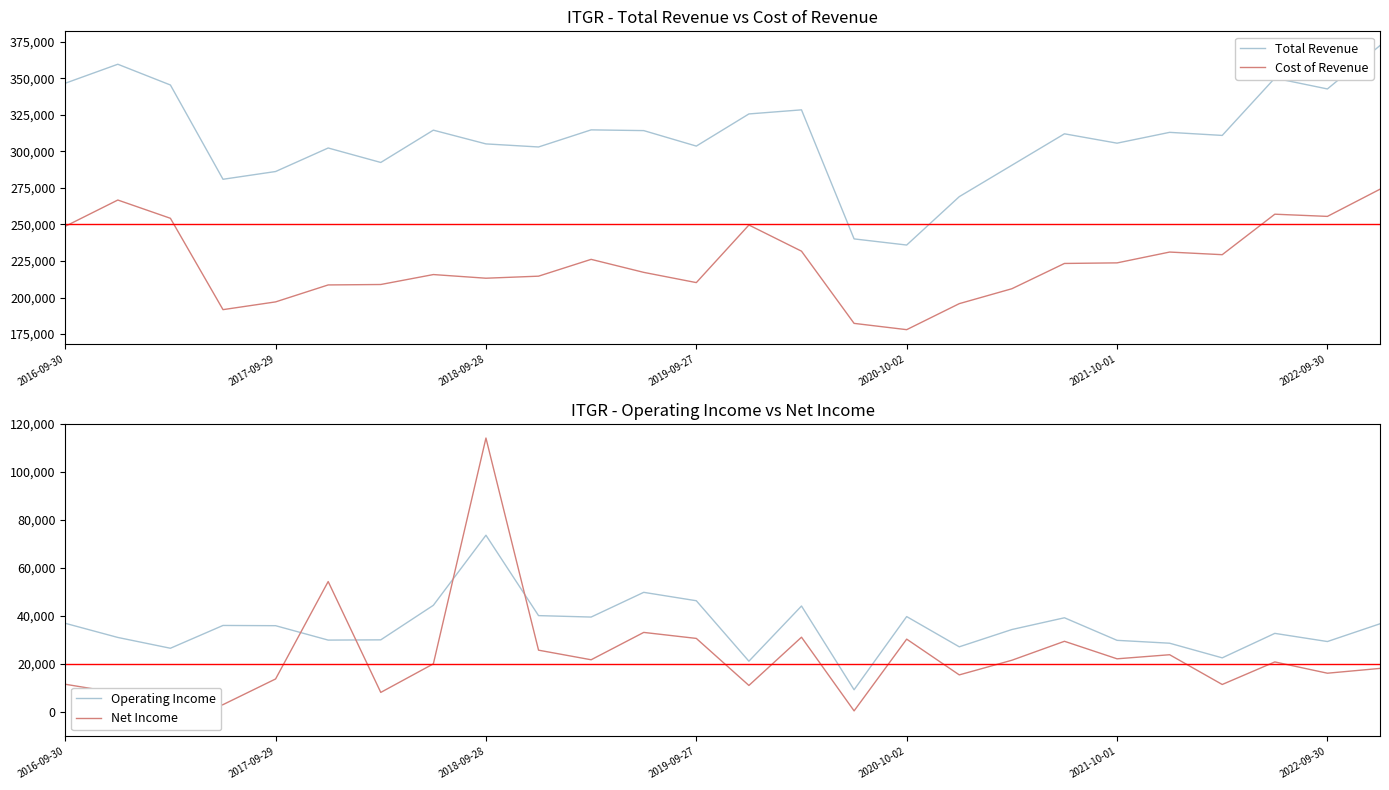

What is the label of the 8th point from the right?

18